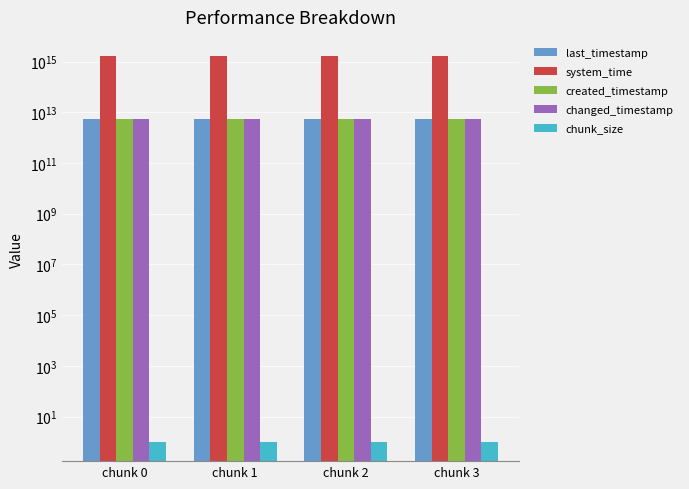

List the series in order of their peak value, highest first.

system_time, last_timestamp, changed_timestamp, created_timestamp, chunk_size